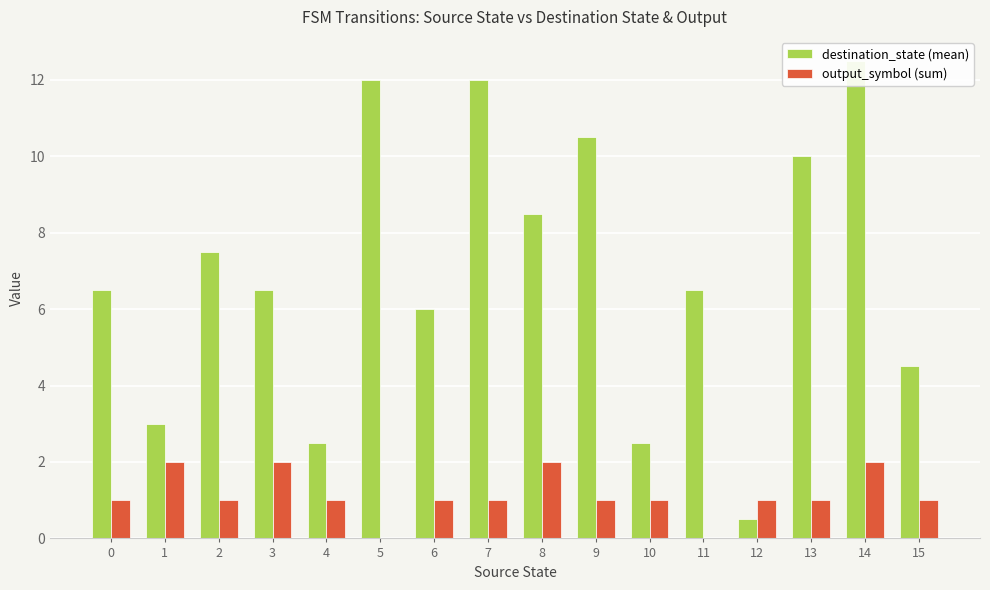

At which label is destination_state (mean) closest to 6?

6